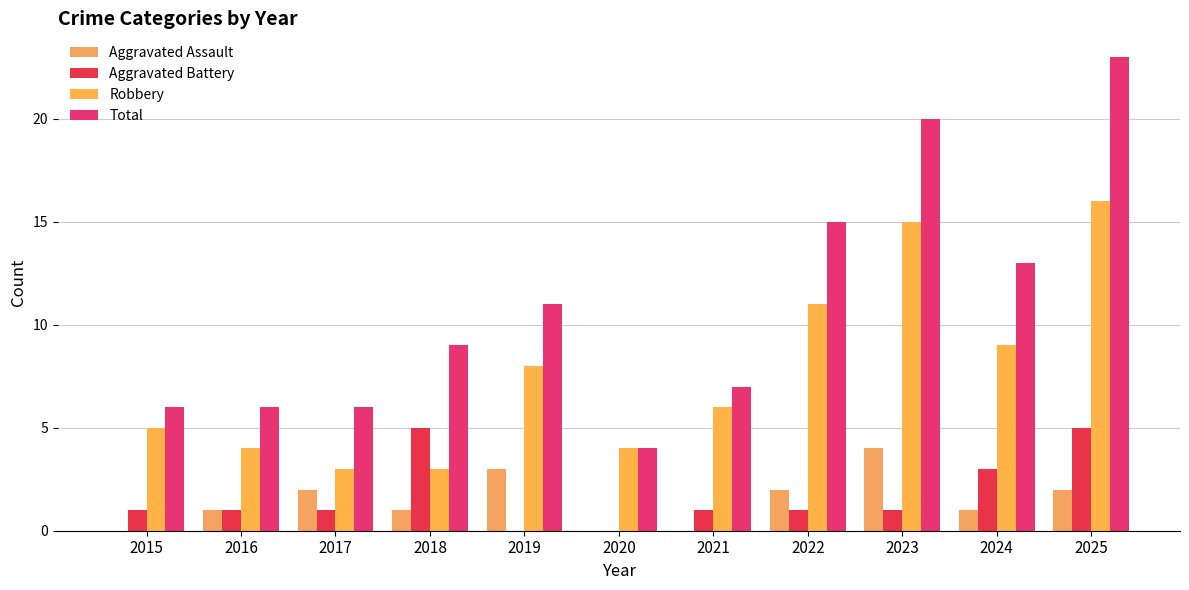

Reading left to right, extract all data points from this chart.

Aggravated Assault: 0	1	2	1	3	0	0	2	4	1	2
Aggravated Battery: 1	1	1	5	0	0	1	1	1	3	5
Robbery: 5	4	3	3	8	4	6	11	15	9	16
Total: 6	6	6	9	11	4	7	15	20	13	23